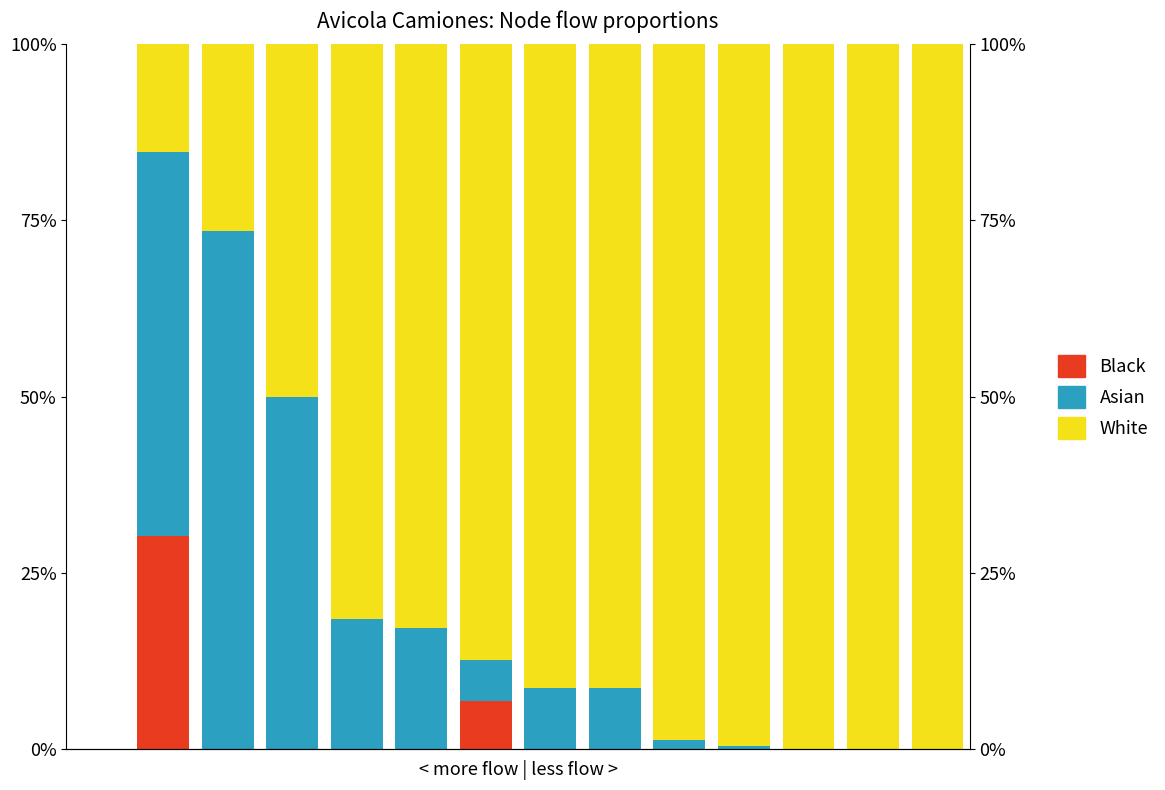

List the series in order of their peak value, highest first.

White, Asian, Black